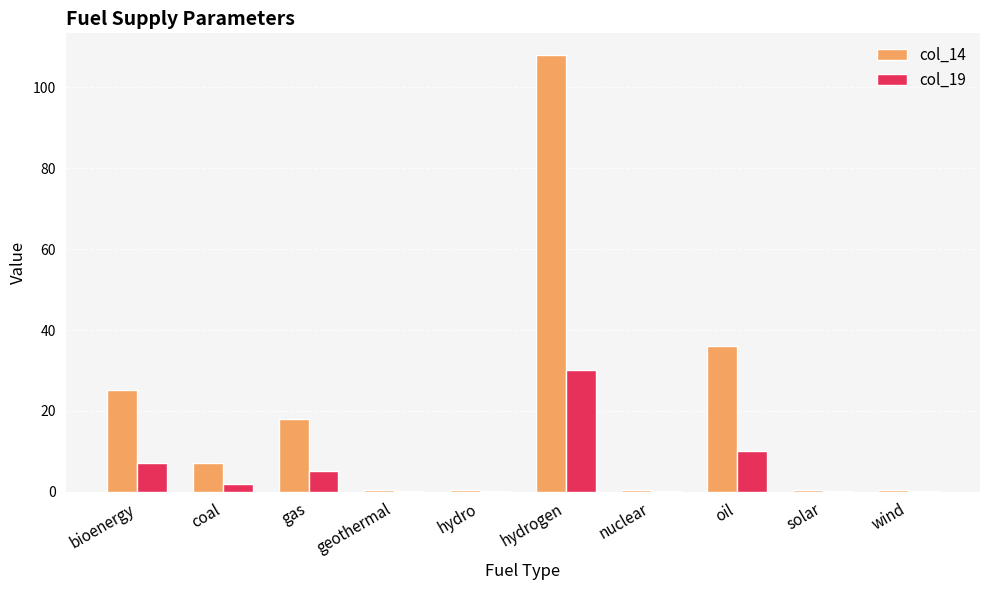

At which label is col_14 closest to 54?

oil